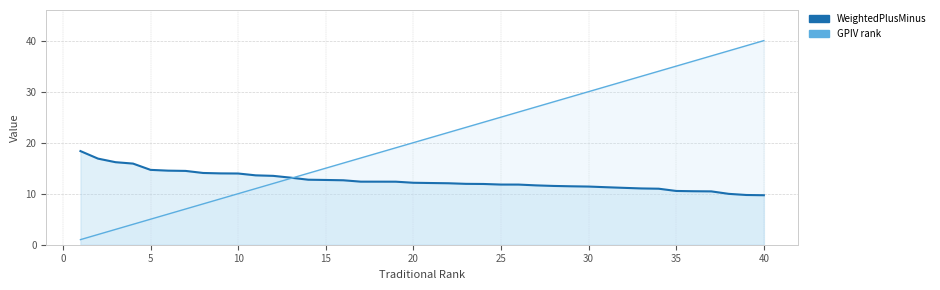

What are all the series names shown in the legend?

WeightedPlusMinus, GPIV rank